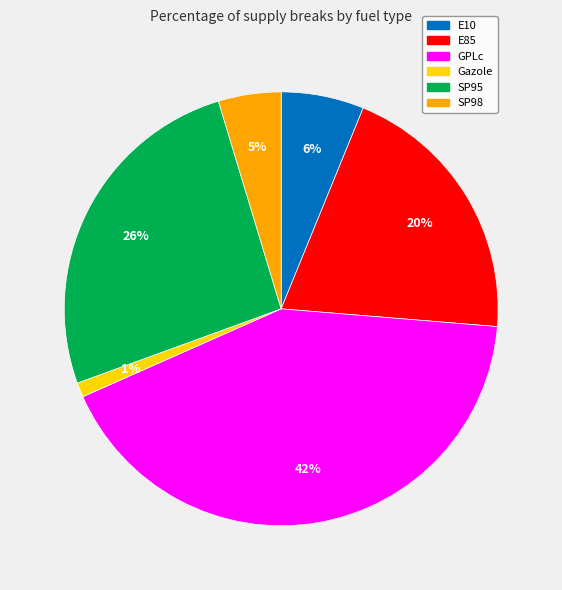

Is the sum of SP98 and GPLc greater than half?

No